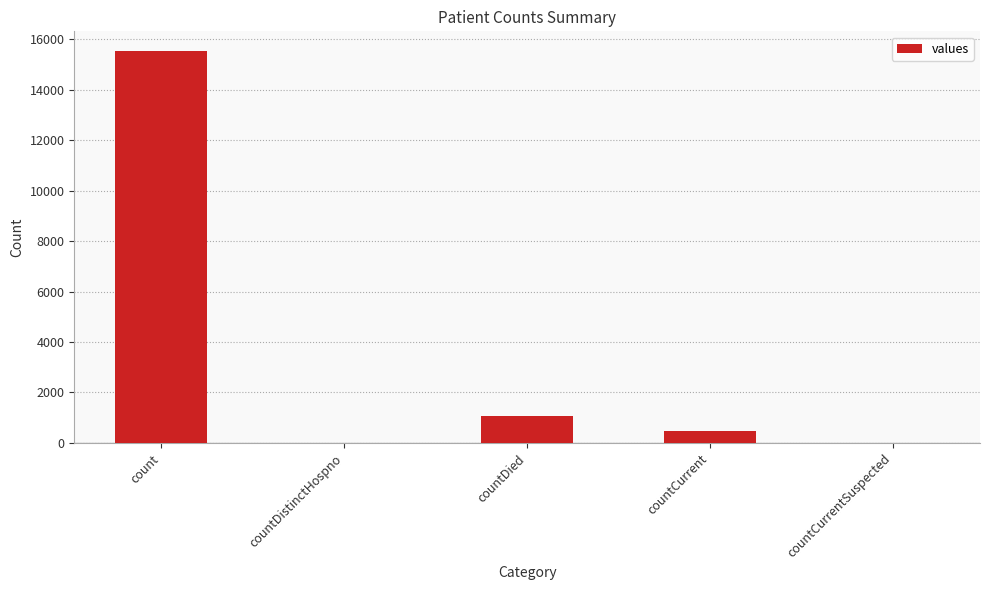

The value at count is 25771. True or false?

False